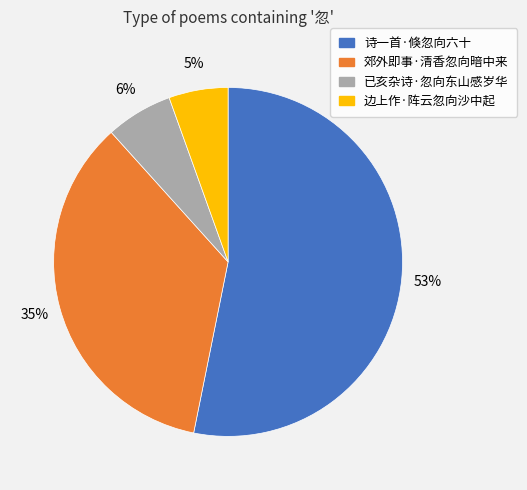

What is the largest slice in the pie chart?

诗一首·倏忽向六十